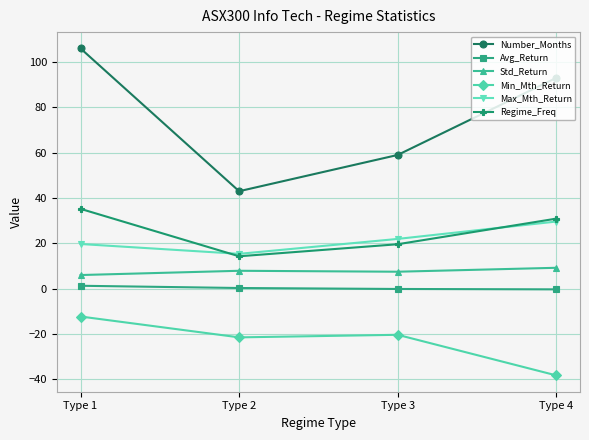

Rank the categories by Number_Months value from highest to lowest.

Type 1, Type 4, Type 3, Type 2